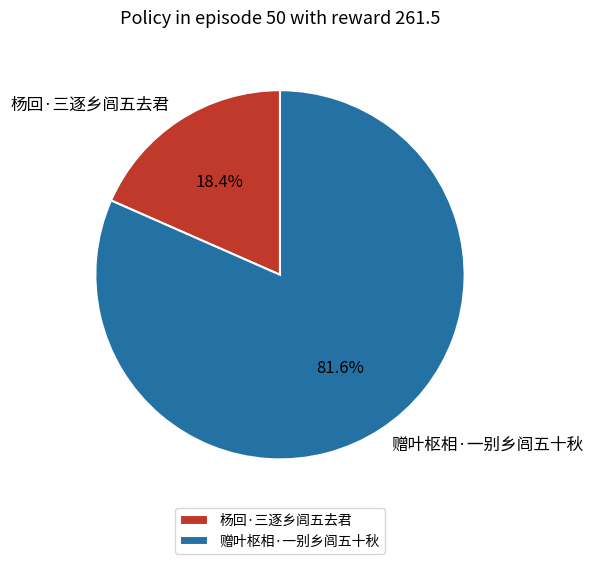

Which has a higher value, 杨回·三逐乡闾五去君 or 赠叶枢相·一别乡闾五十秋?

赠叶枢相·一别乡闾五十秋